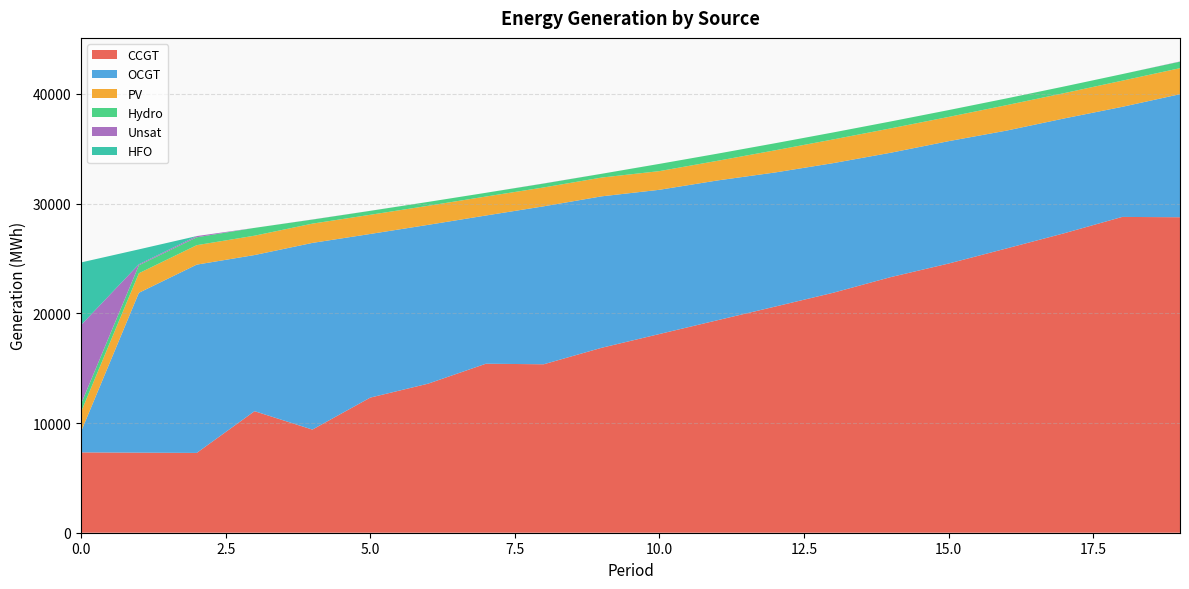

Reading right to left, transcribe all the data shown in this chart.

CCGT: 19=28759	18=28786	17=27301	16=25912	15=24538	14=23302	13=21869	12=20613	11=19365	10=18113	9=16857	8=15355	7=15405	6=13586	5=12316	4=9401	3=11078	2=7274	1=7299	0=7323
OCGT: 19=11216	18=10034	17=10465	16=10742	15=11155	14=11337	13=11818	12=12226	11=12744	10=13147	9=13806	8=14399	7=13511	6=14477	5=14917	4=17017	3=14234	2=17164	1=14570	0=1891
PV: 19=2371	18=2384	17=2307	16=2319	15=2209	14=2221	13=2159	12=2020	11=1789	10=1702	9=1711	8=1720	7=1729	6=1738	5=1747	4=1756	3=1764	2=1773	1=1782	0=1791
Hydro: 19=593	18=600	17=608	16=615	15=623	14=630	13=637	12=645	11=652	10=660	9=343	8=355	7=341	6=353	5=360	4=370	3=712	2=719	1=726	0=734
Unsat: 19=19	18=0	17=0	16=0	15=0	14=0	13=0	12=0	11=0	10=0	9=2	8=11	7=0	6=0	5=4	4=10	3=0	2=110	1=92	0=7192
HFO: 19=0	18=0	17=0	16=0	15=0	14=0	13=0	12=0	11=0	10=0	9=0	8=0	7=0	6=0	5=0	4=0	3=0	2=0	1=1359	0=5705